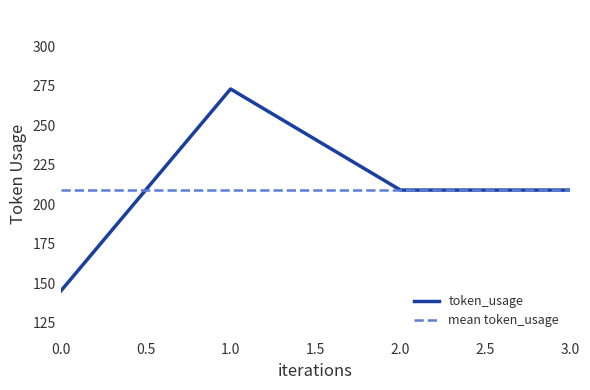

What is the sum of all values?

836